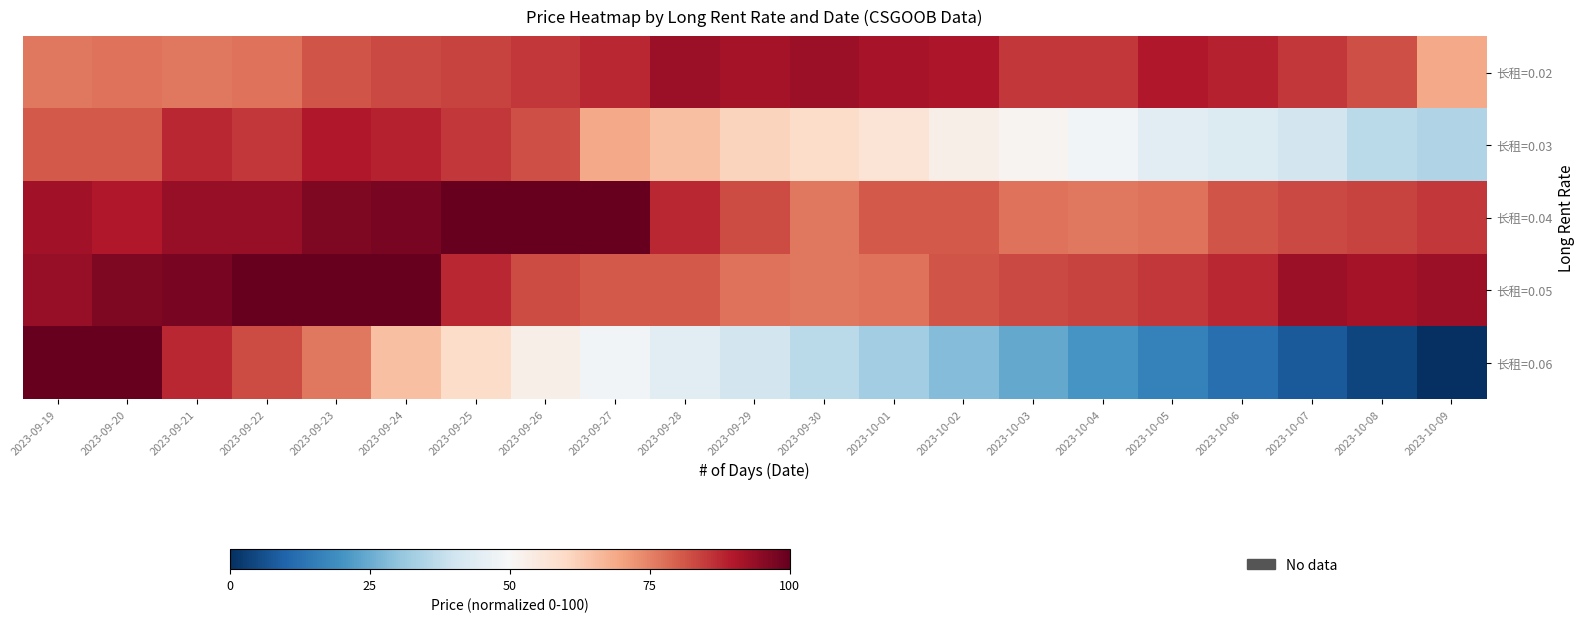

At which category is the sum across all series the highest?

2023-09-23